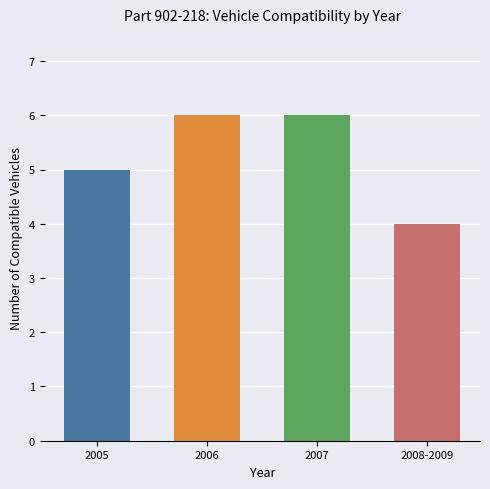

What is the value of the 3rd bar from the left?

6